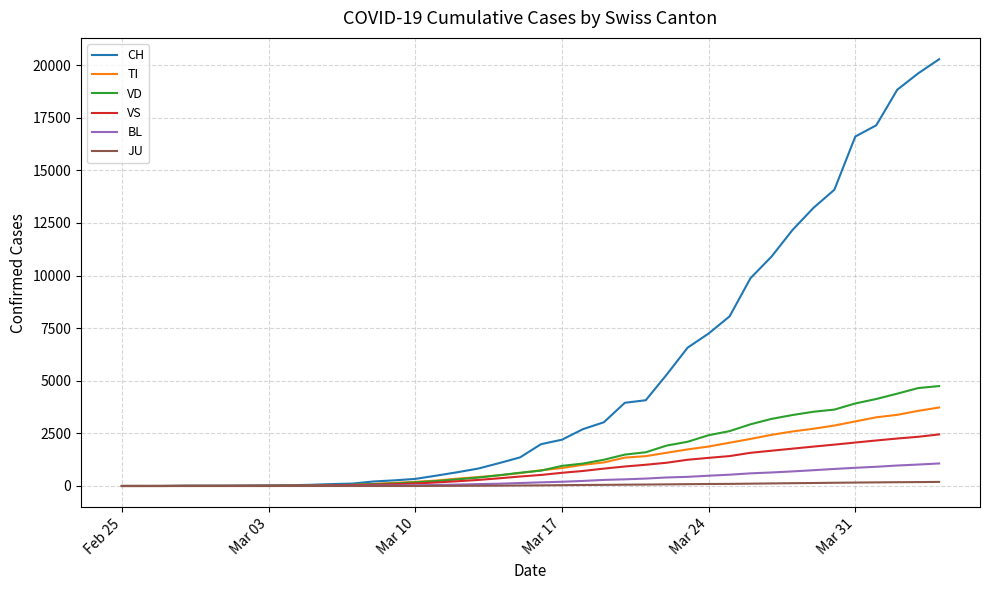

Which series has the largest total across all categories?

CH